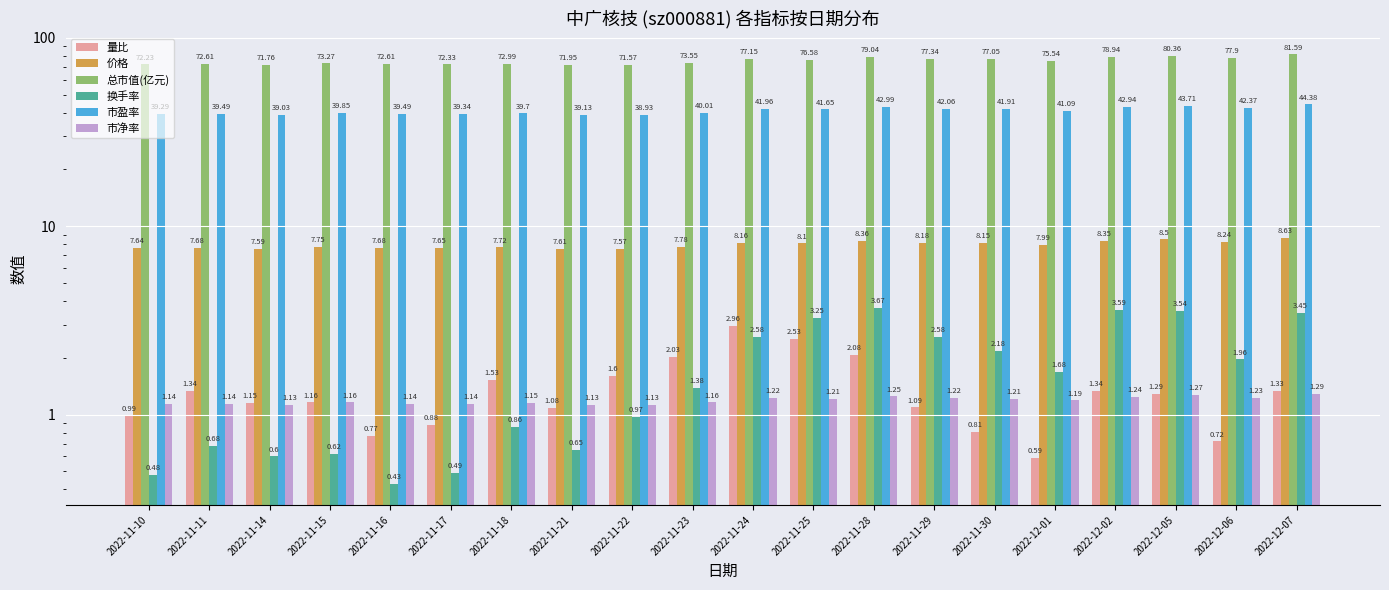

What position from the left is 2022-12-05?

18